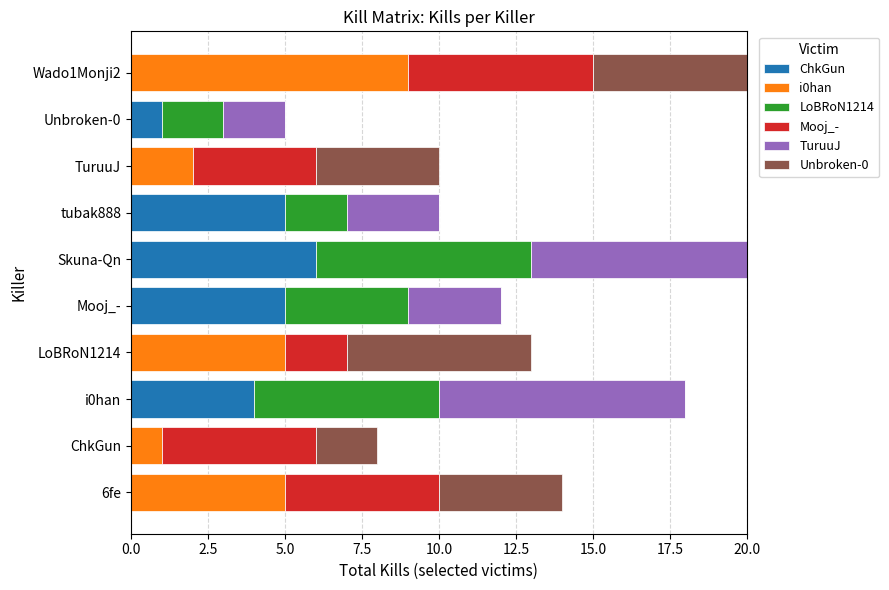

What is the highest value of the ChkGun series?

6